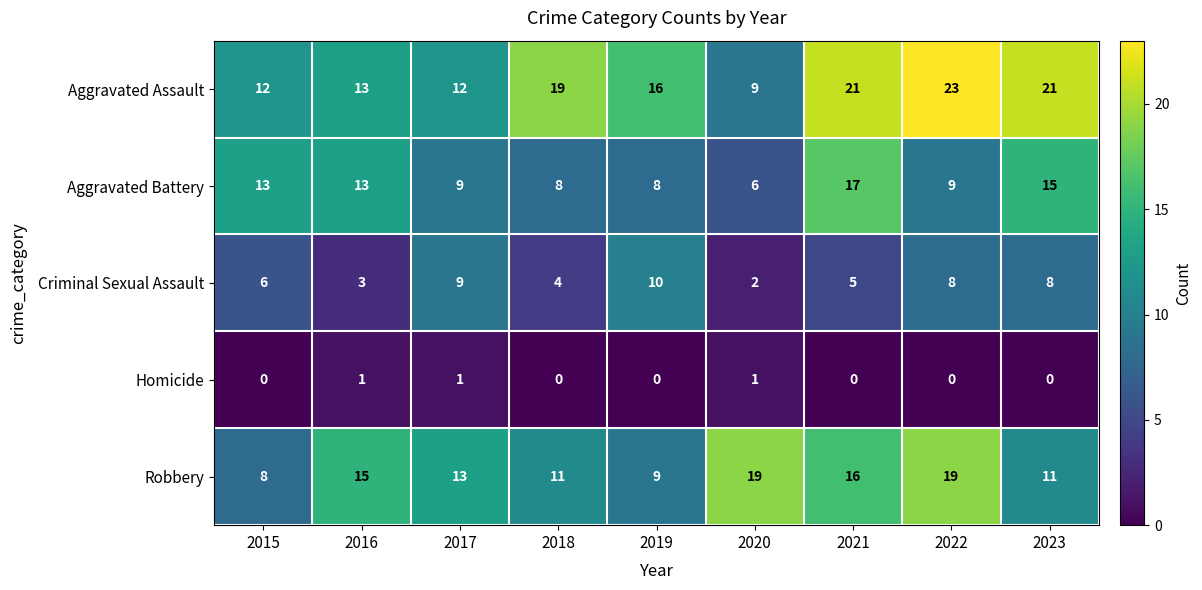

What is the total value across all series at 2019?

43